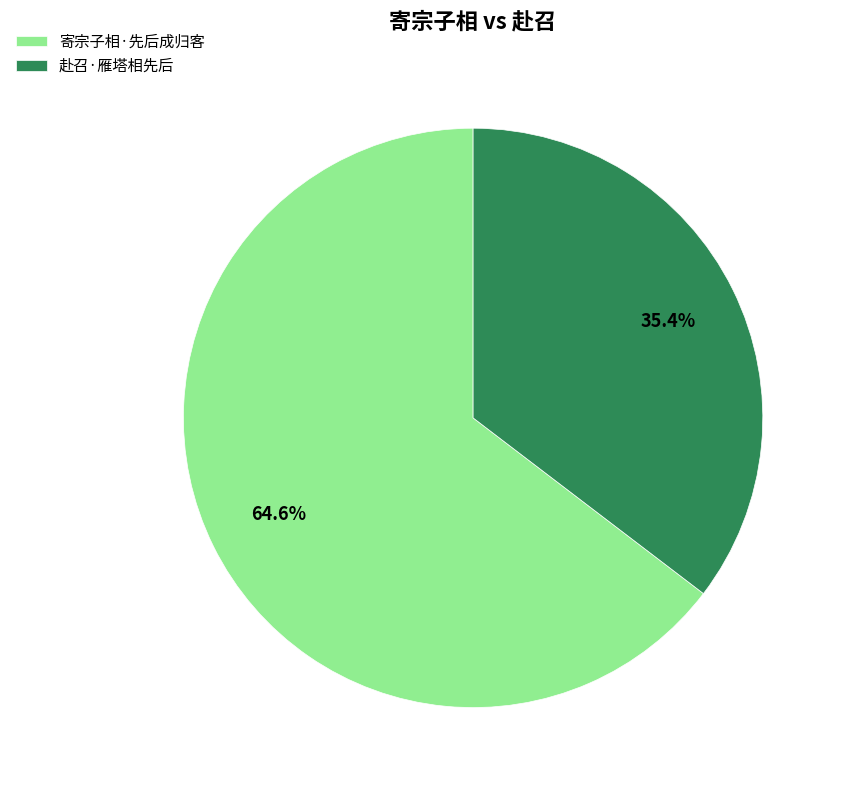

Which slice is the largest?

寄宗子相·先后成归客